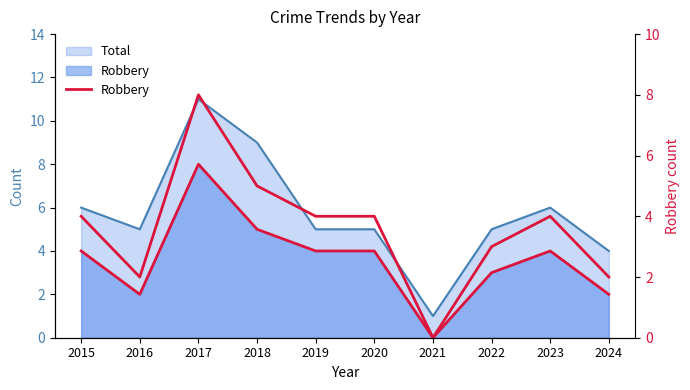

Rank the categories by value from highest to lowest.

2017, 2018, 2015, 2019, 2020, 2023, 2022, 2016, 2024, 2021